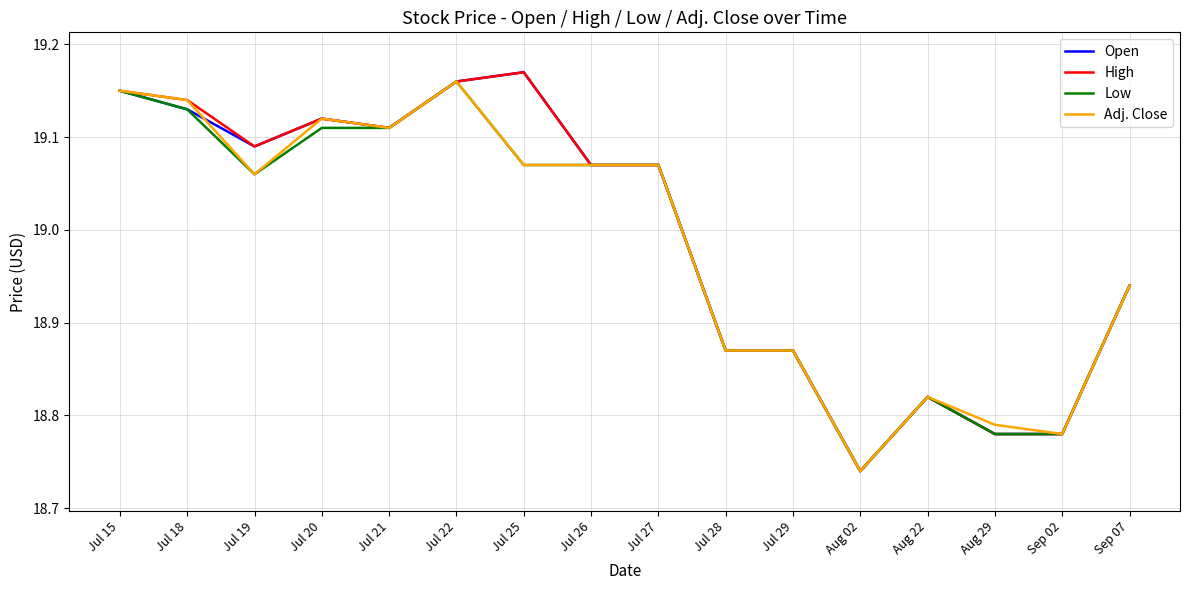

What is the total value across all series at Jul 15?

76.6